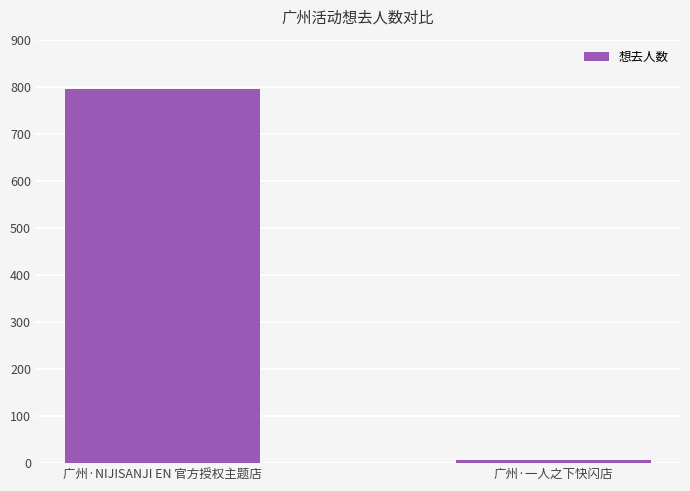

The chart shows a value of 796 at 广州·NIJISANJI EN 官方授权主题店. True or false?

True